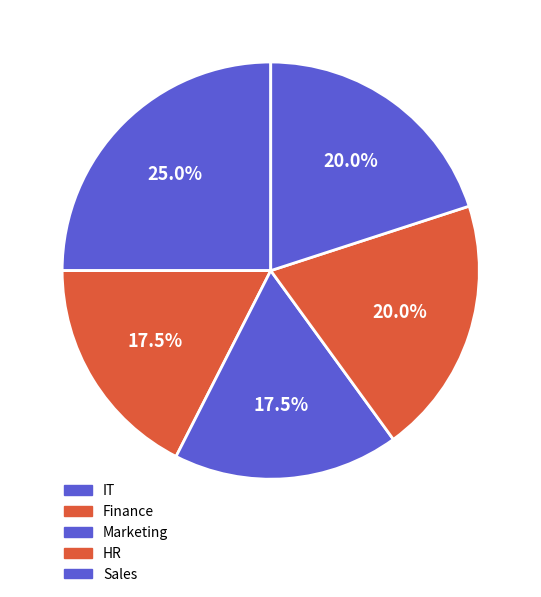

Which slice is the largest?

IT